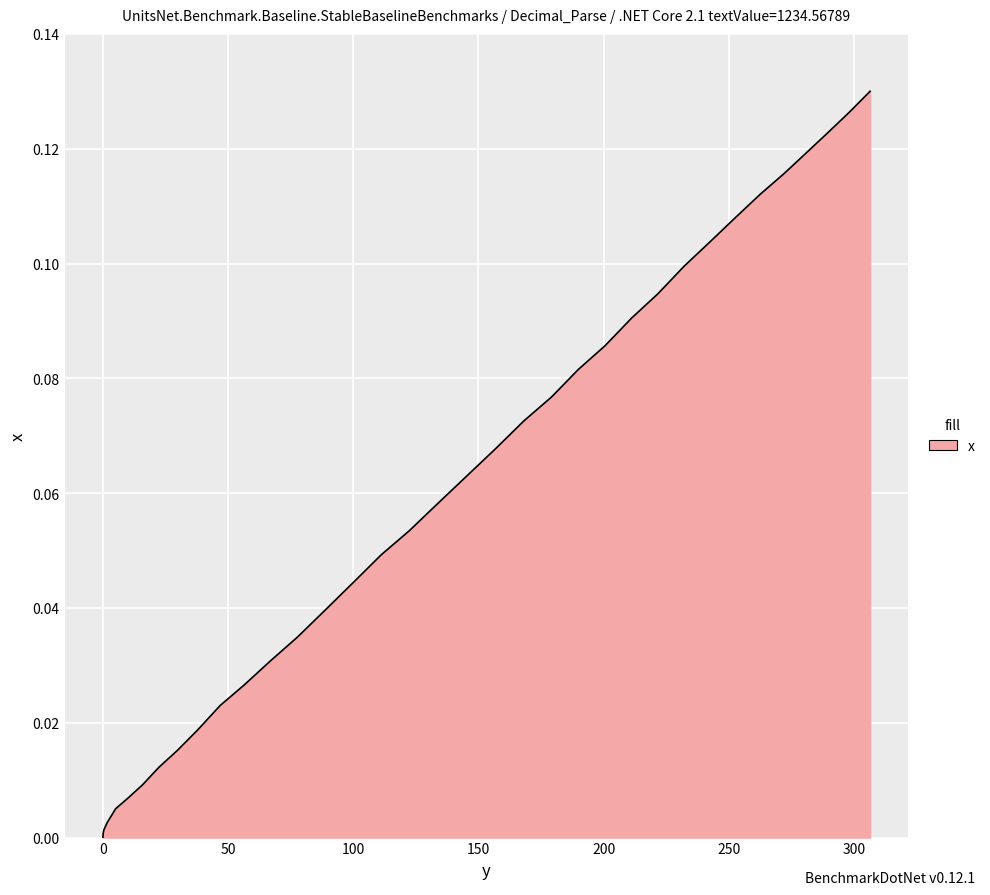

Reading left to right, extract all data points from this chart.

0.0=0.0	0.0=0.0	0.0=0.0	0.0=0.0	0.0=0.0	0.1=0.0	0.4=0.0	1.7=0.0	5.1=0.0	10.0=0.0	15.8=0.0	22.4=0.0	29.7=0.0	37.9=0.0	46.9=0.0	56.3=0.0	66.8=0.0	77.6=0.0	88.9=0.0	100.1=0.0	111.2=0.0	122.3=0.1	133.8=0.1	145.4=0.1	157.0=0.1	168.2=0.1	179.2=0.1	189.9=0.1	200.6=0.1	211.3=0.1	221.6=0.1	232.2=0.1	242.3=0.1	252.4=0.1	262.5=0.1	271.9=0.1	280.8=0.1	289.5=0.1	298.2=0.1	306.4=0.1